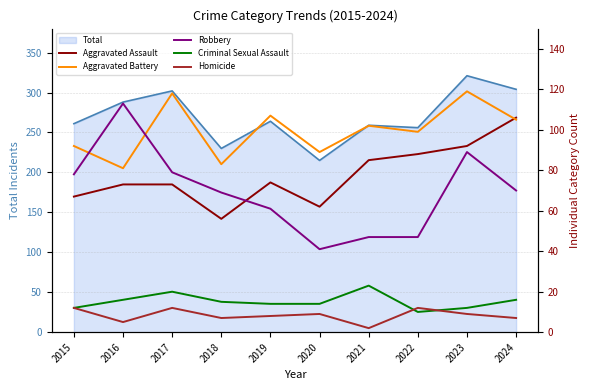

At which category is the sum across all series the highest?

2023